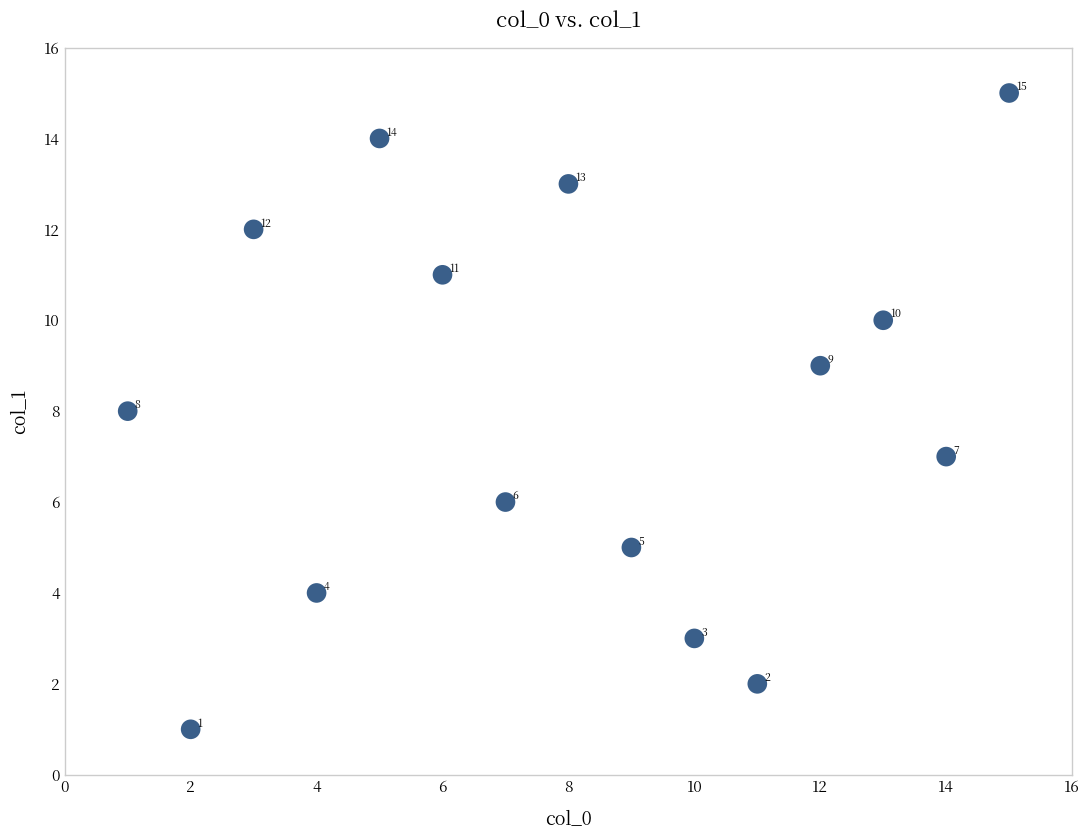

What is the range of X values (max minus min)?

14